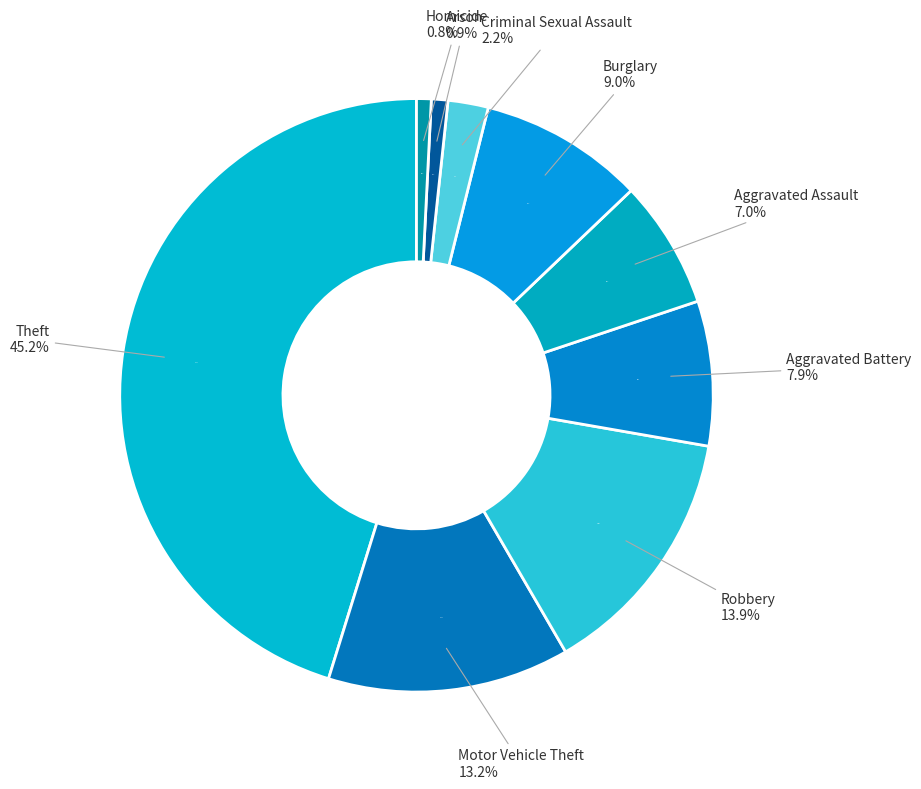

How many slices are in this pie chart?

9